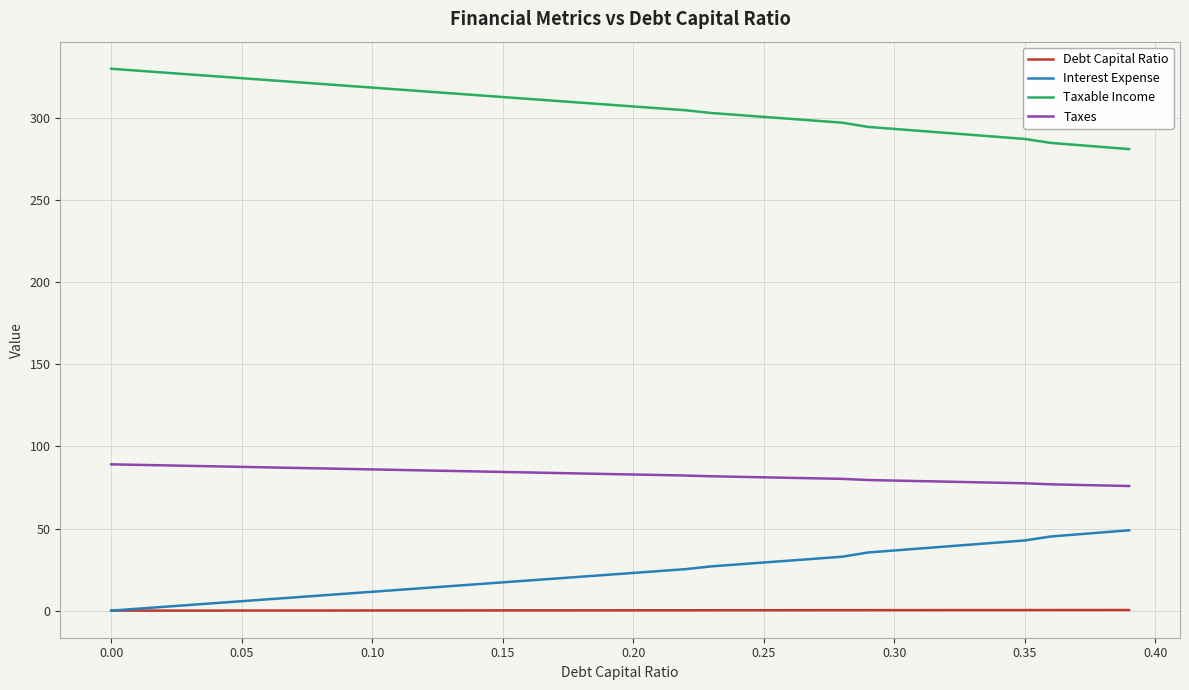

What is the maximum value shown in the chart?

330.1